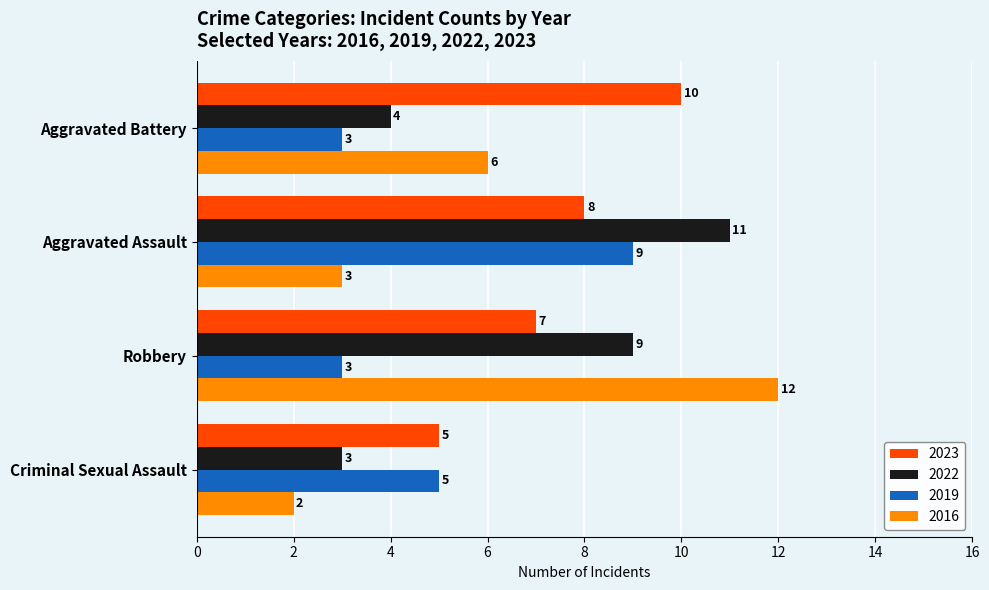

Which category has the highest value across all series?

Robbery